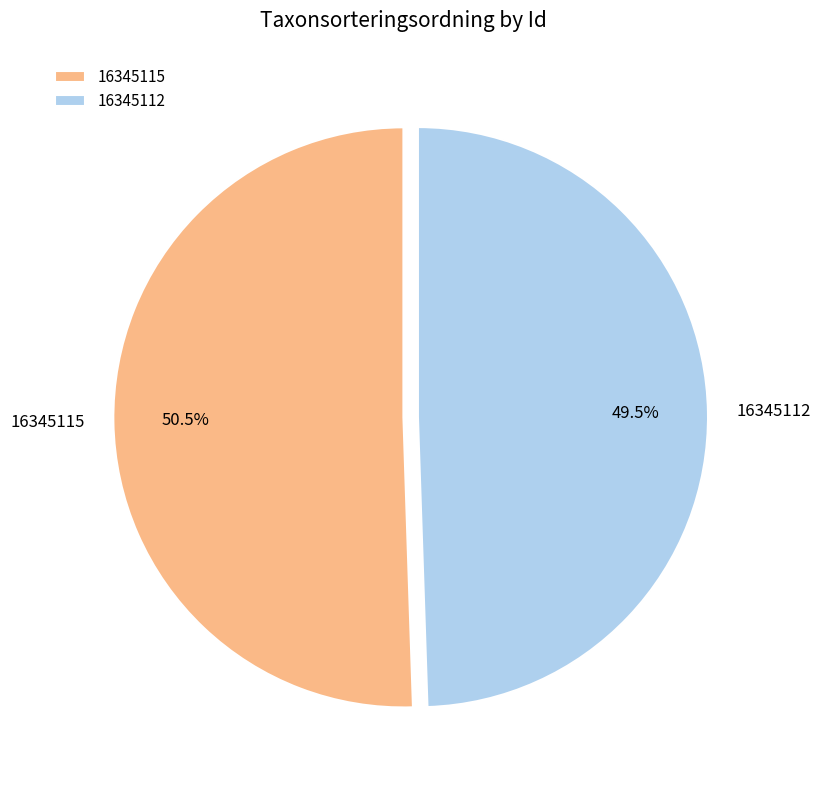

Combined, what portion of the pie is 16345112 and 16345115?

100.0%